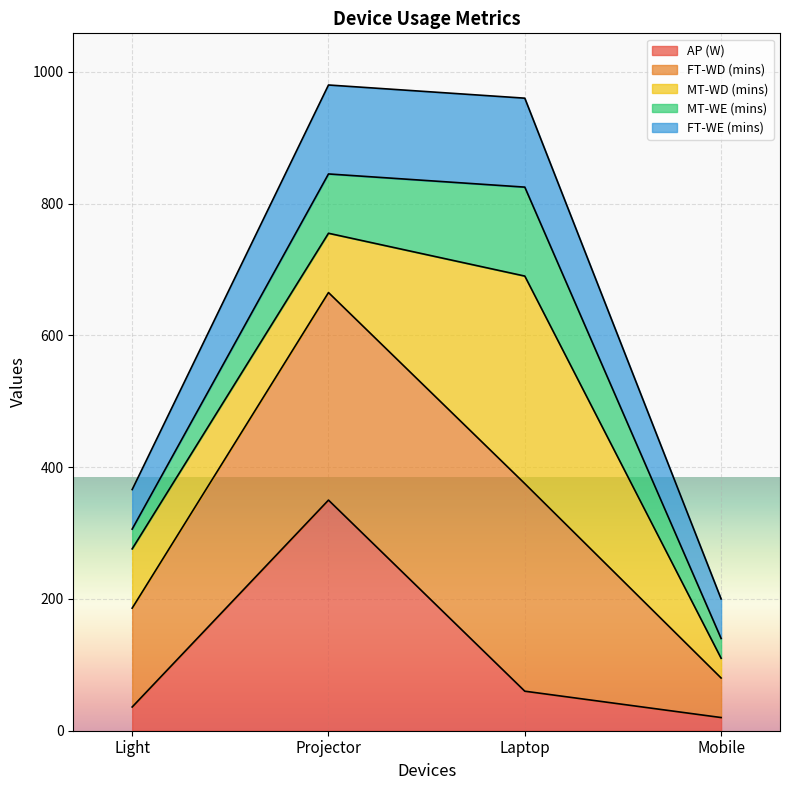

At which label is AP (W) closest to 185?

Laptop